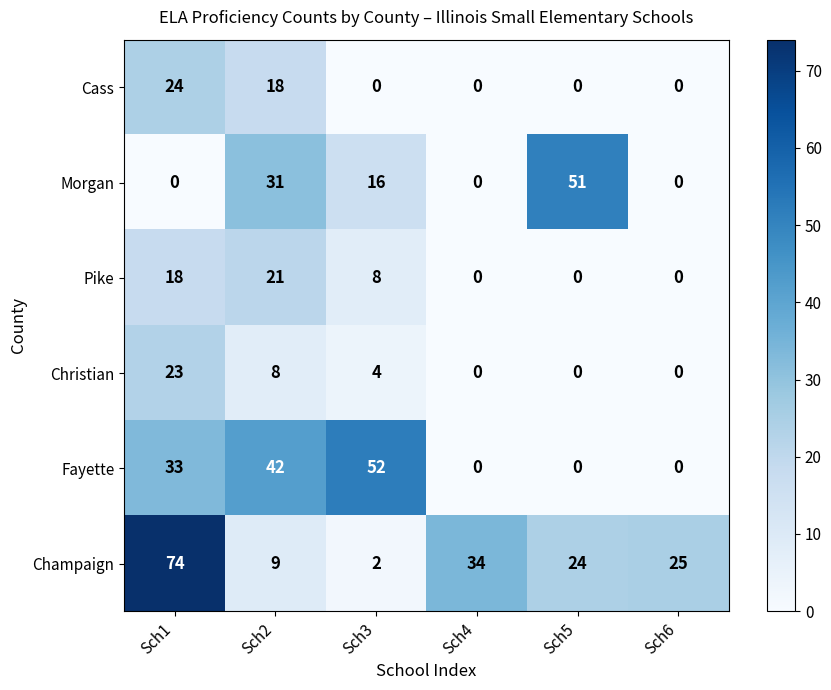

At which category is the sum across all series the highest?

Sch1